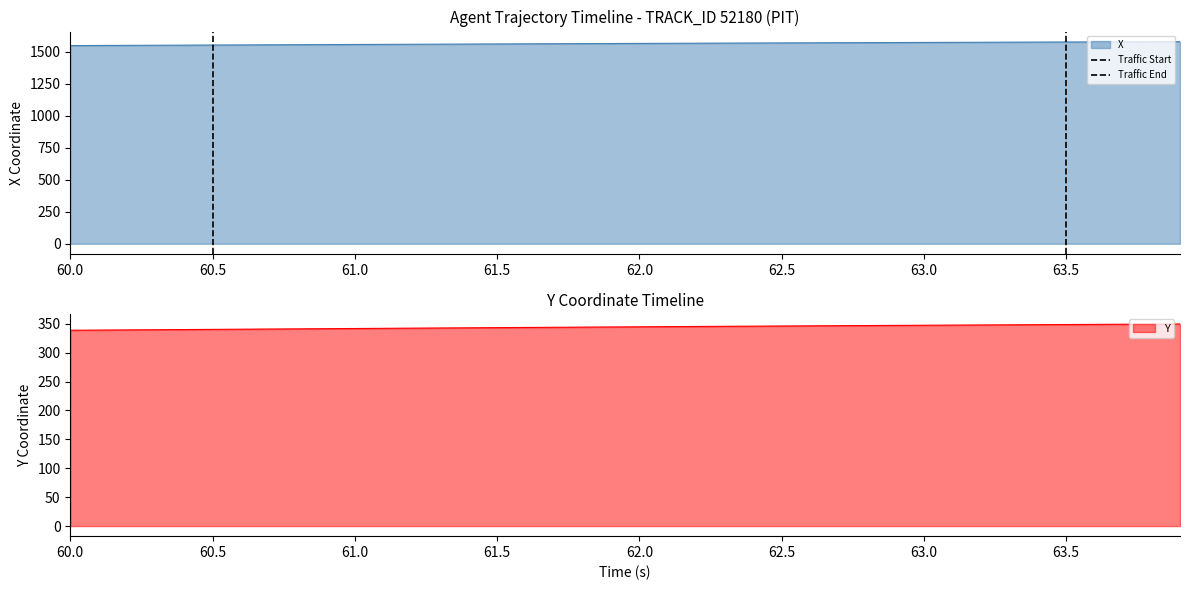

What is the minimum value for X?

1548.5